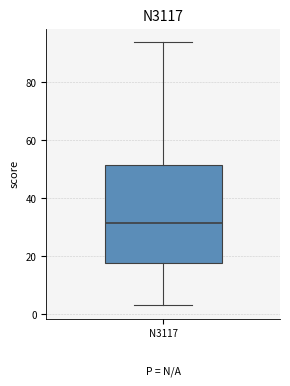

Transcribe this box plot: give where the median line is, the range the box spans, and where the two whiskers end, as read against the y-axis. The values are not printed on the chart, so give them approximately, as read against the axis.

median 32, box 18 to 52, whiskers 4 to 94